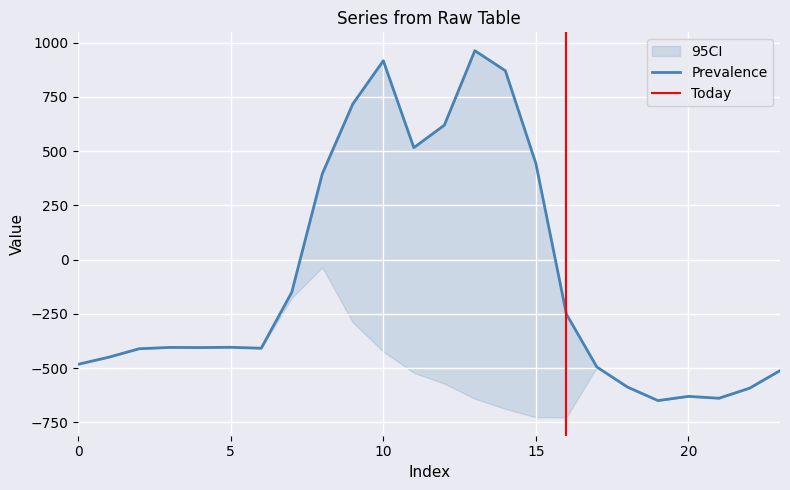

What is the difference between the highest and lowest values at 13?

1603.1